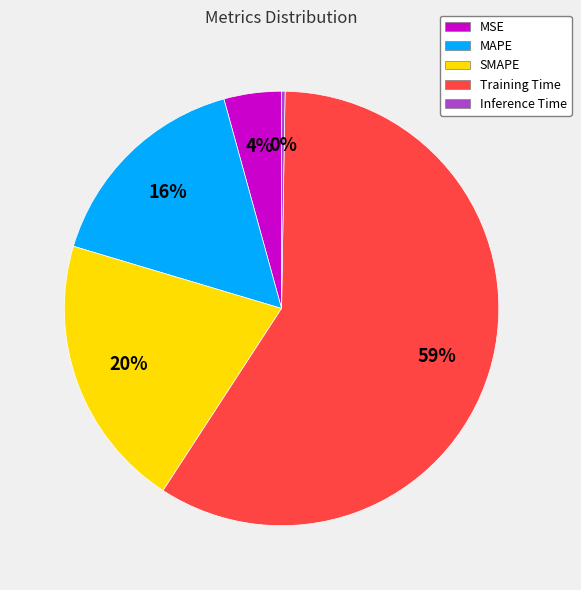

The MSE slice represents 11% of the pie. True or false?

False